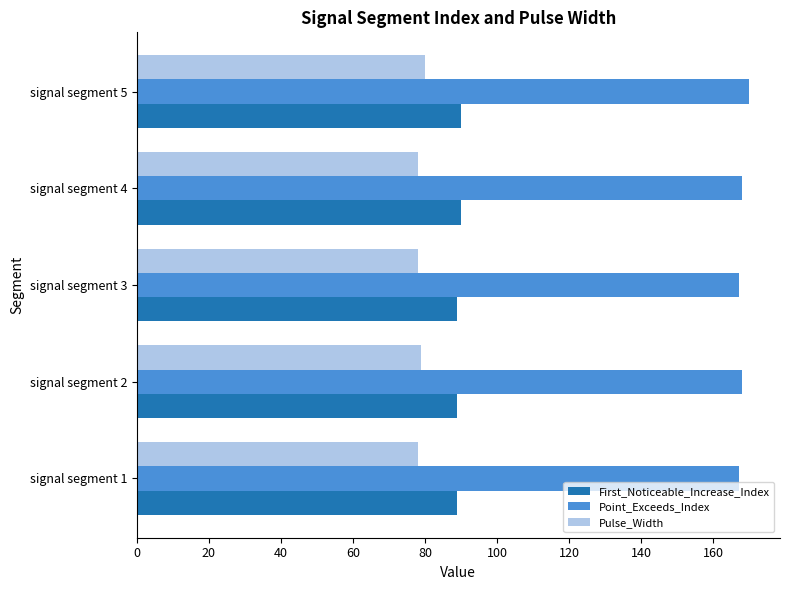

What is the average value of the Point_Exceeds_Index series?

168